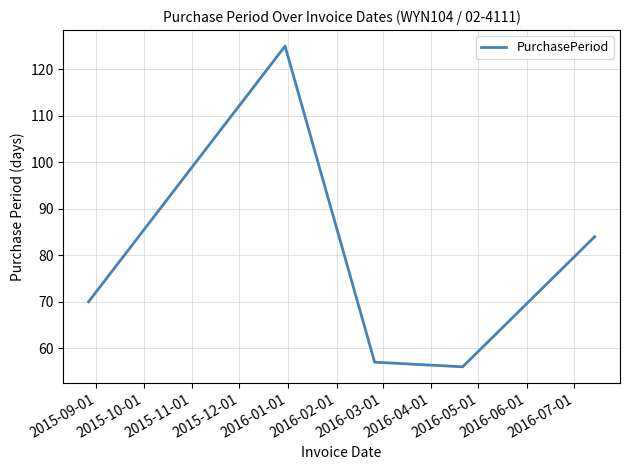

What is the smallest value displayed?

56